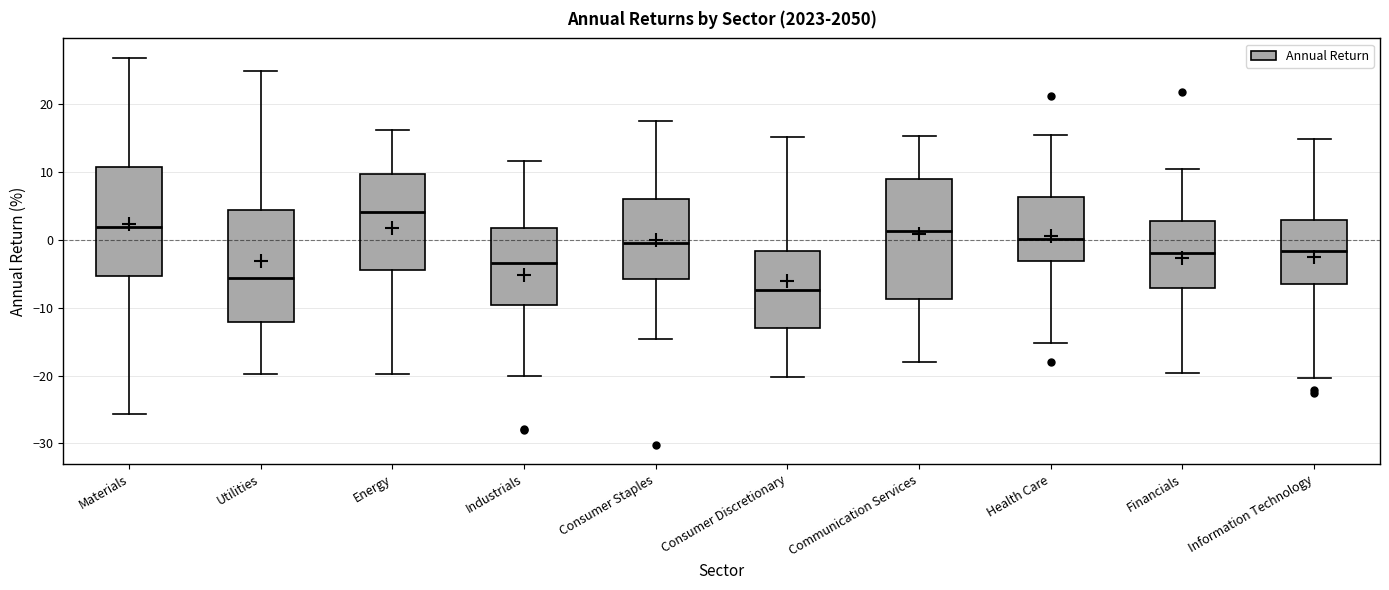

Comparing the boxes themselves (not the whiskers), which one is the tallest?

Communication Services